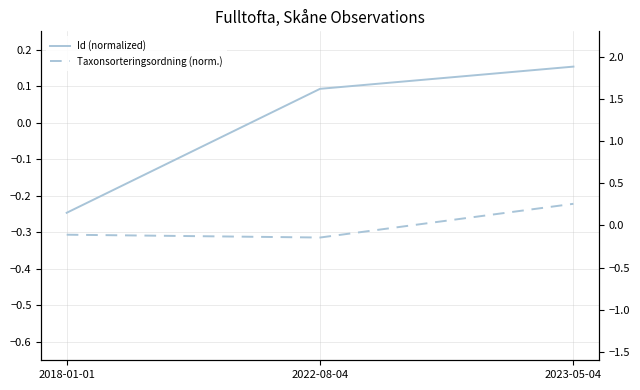

What is the highest value of the Taxonsorteringsordning (norm.) series?

0.3